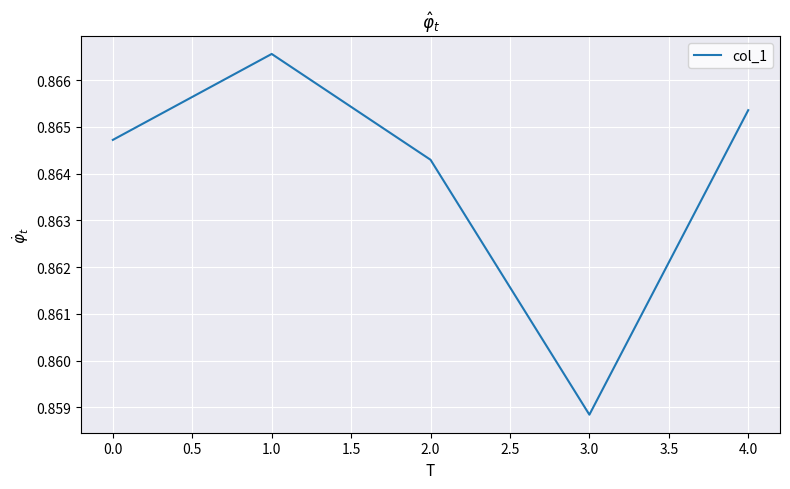

What position from the right is 0.0?

5